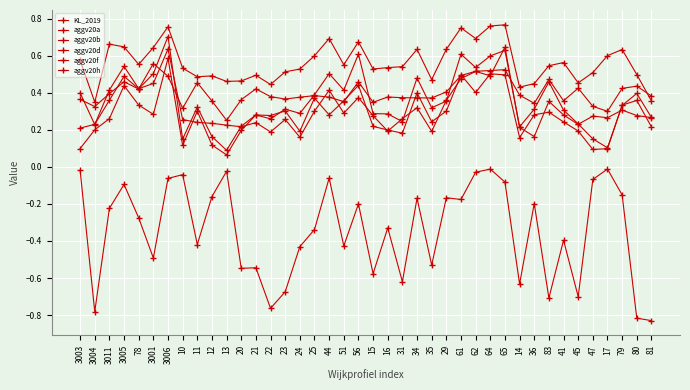

How many interior local valleys does the aggv20a series have?

11